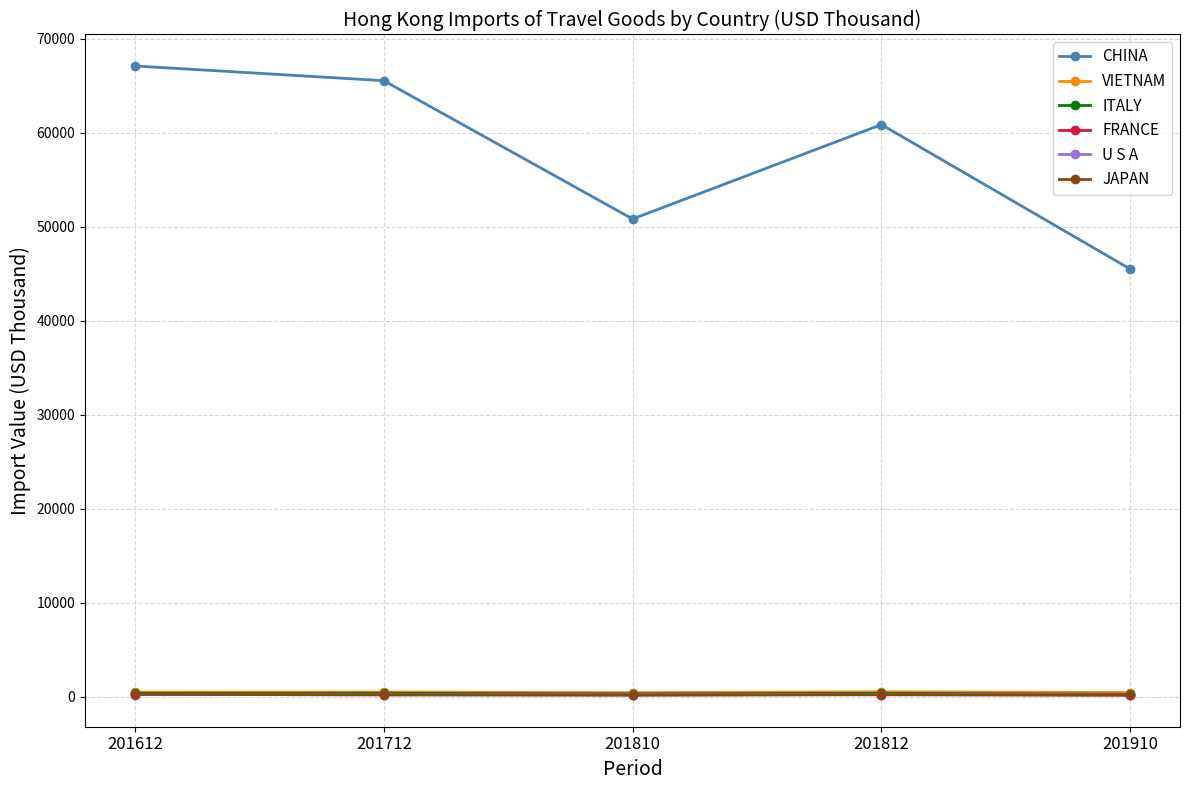

What is the difference between the VIETNAM values at 201612 and 201712?

11.4